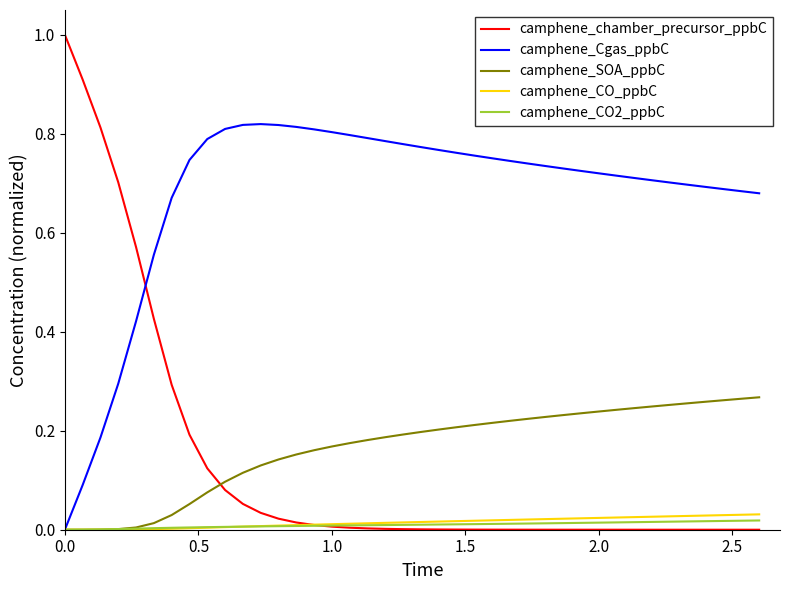

How many intersections are there between camphene_Cgas_ppbC and camphene_chamber_precursor_ppbC?

1